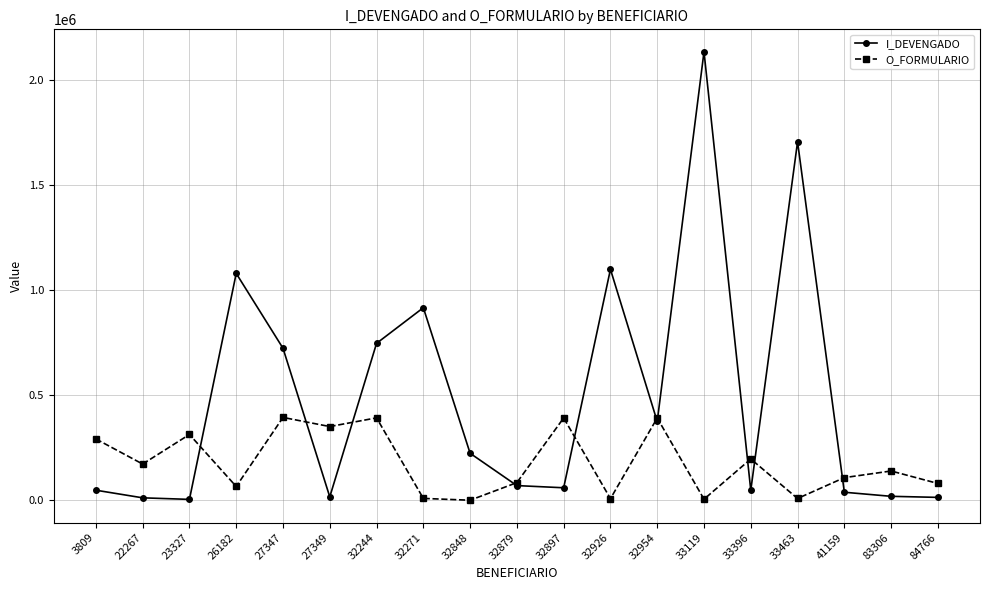

What is the maximum value shown in the chart?

2136036.0